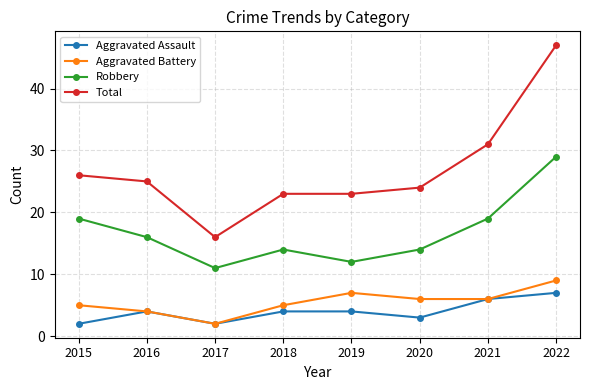

Count the Aggravated Assault values in the range 3 to 6.

5